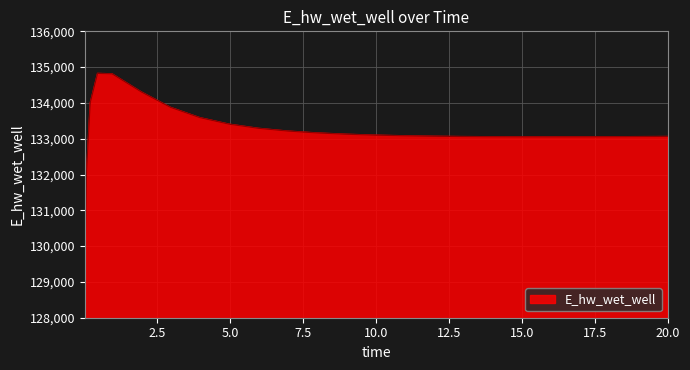

What is the difference between the maximum and minimum values?

5681.4